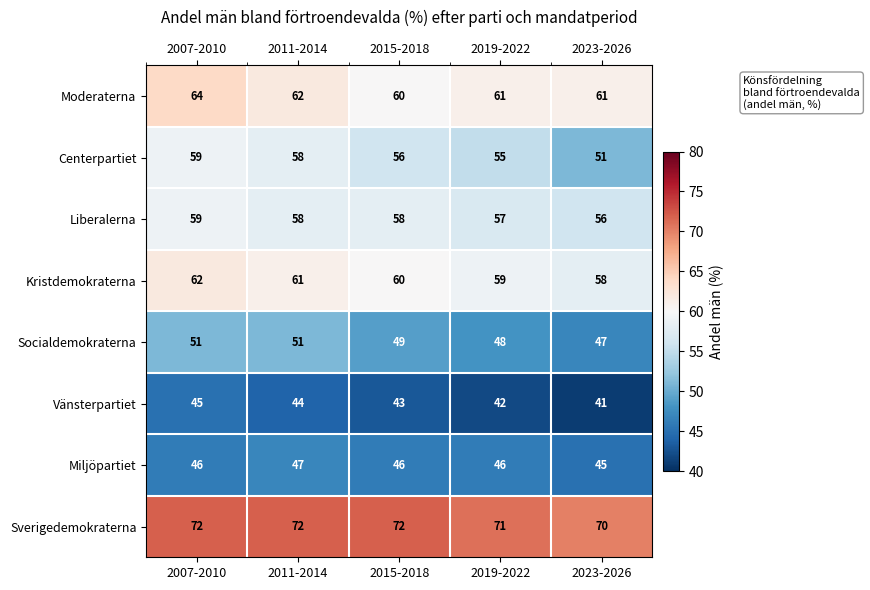

What is the approximate value of Sverigedemokraterna at 2015-2018?

72